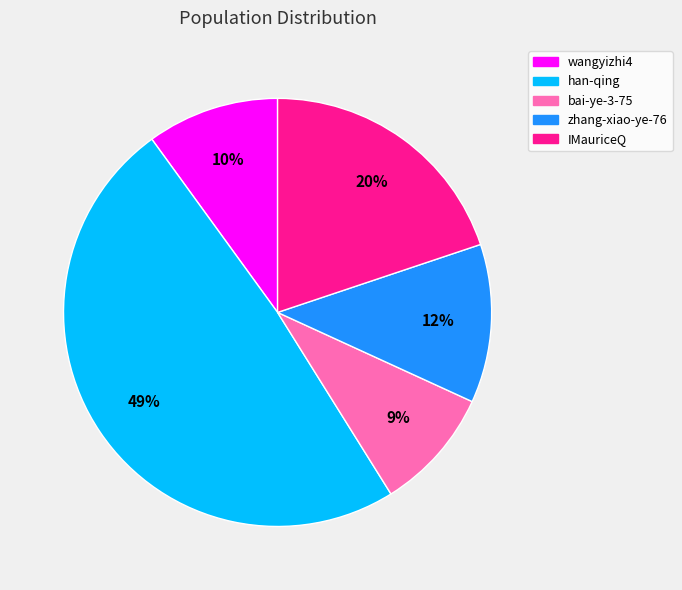

To the nearest percent, what percentage of the pie is IMauriceQ?

20%